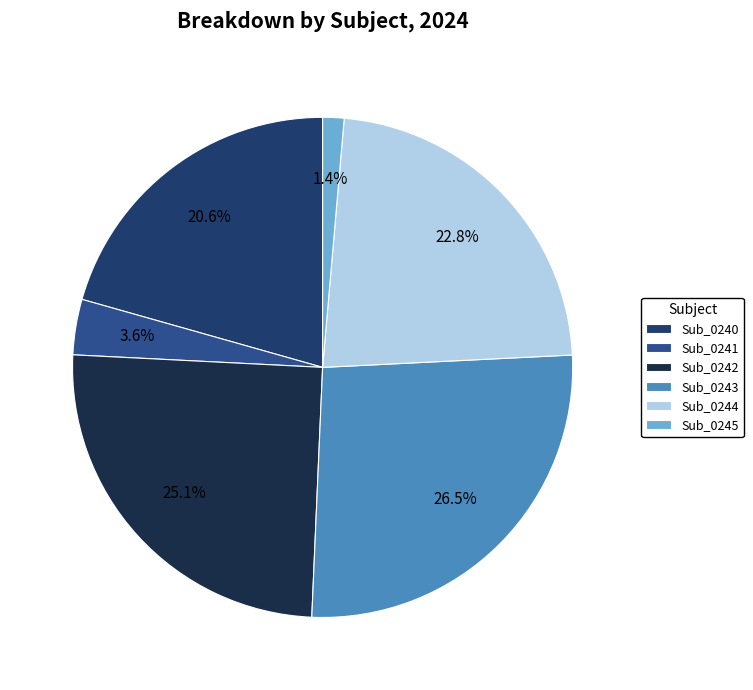

Is there a majority slice in this chart?

No